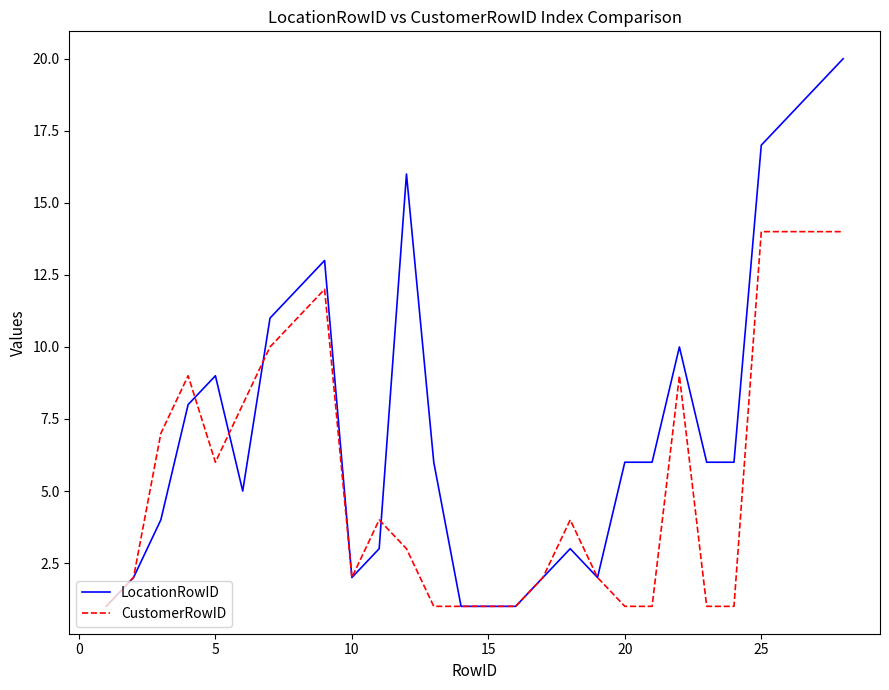

Which series has the largest total across all categories?

LocationRowID